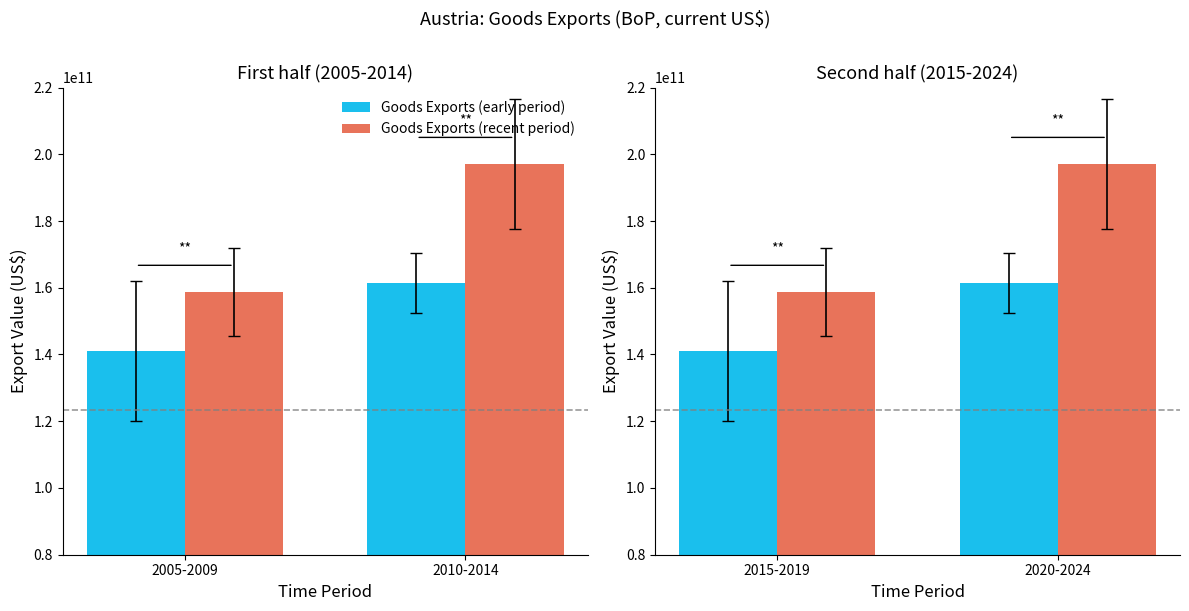

Rank the categories by Goods Exports (early period) value from highest to lowest.

2020-2024, 2015-2019